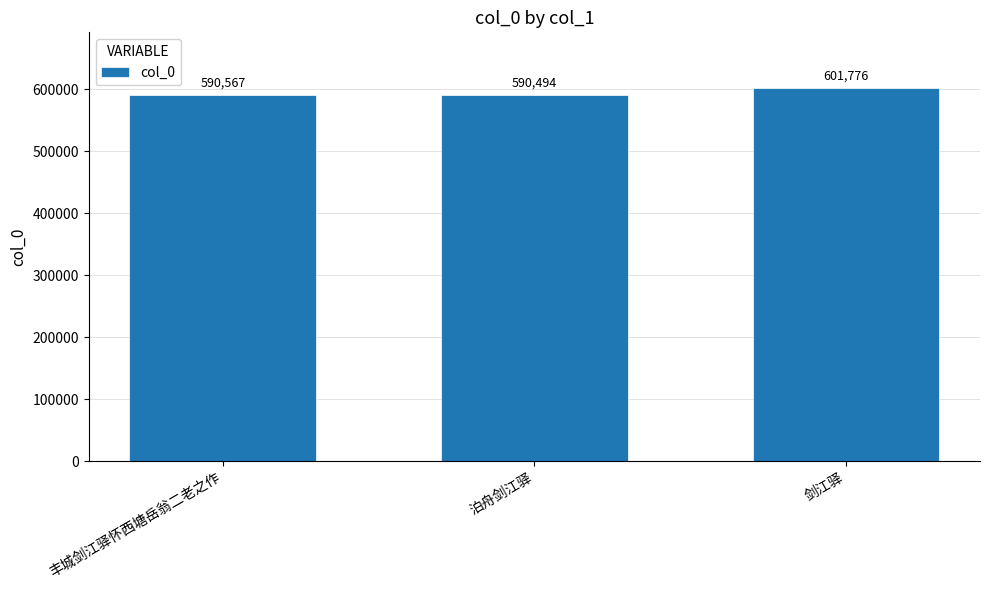

Reading left to right, transcribe all the data shown in this chart.

丰城剑江驿怀西塘岳翁二老之作=590567	泊舟剑江驿=590494	剑江驿=601776